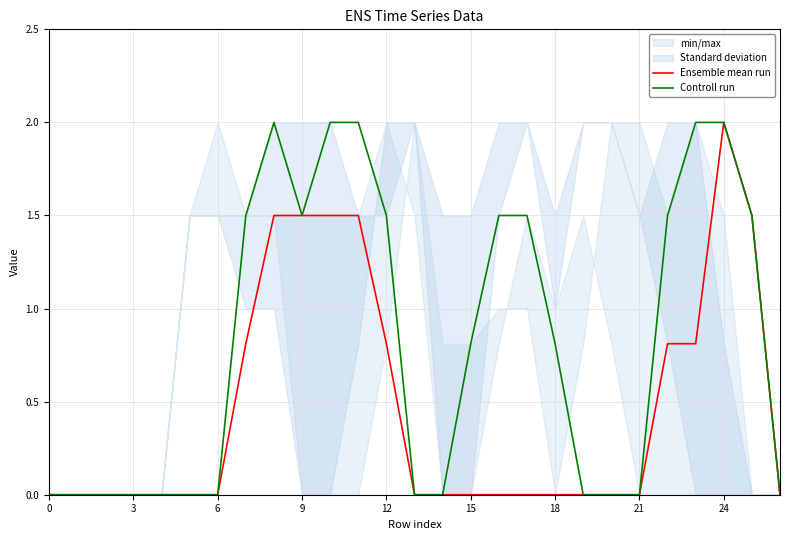

Reading right to left, what are all the values shown in this chart?

Ensemble mean run: 0.0	1.5	2.0	0.8	0.8	0.0	0.0	0.0	0.0	0.0	0.0	0.0	0.0	0.0	0.8	1.5	1.5	1.5	1.5	0.8	0.0	0.0	0.0	0.0	0.0	0.0	0.0
Controll run: 0.0	1.5	2.0	2.0	1.5	0.0	0.0	0.0	0.8	1.5	1.5	0.8	0.0	0.0	1.5	2.0	2.0	1.5	2.0	1.5	0.0	0.0	0.0	0.0	0.0	0.0	0.0